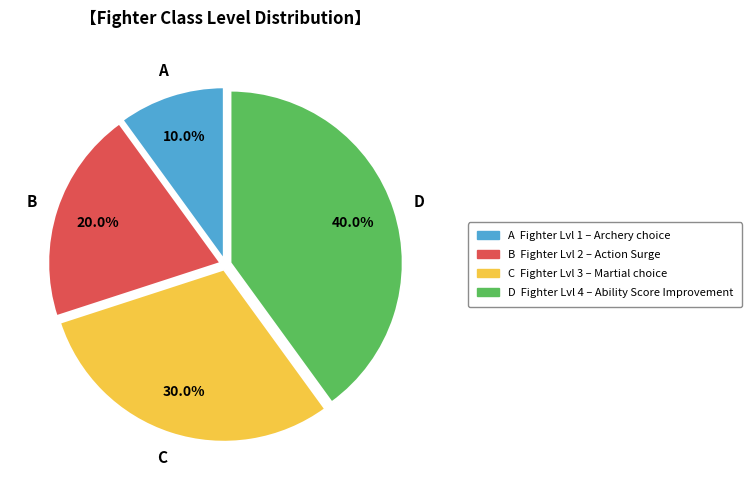

Is there a majority slice in this chart?

No